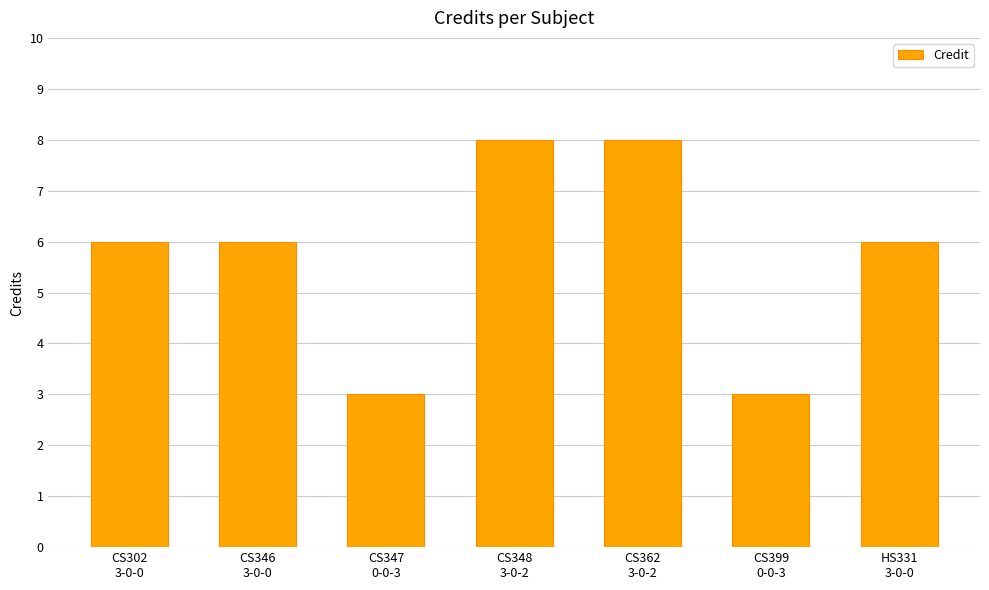

What is the value of the 5th bar from the left?

8